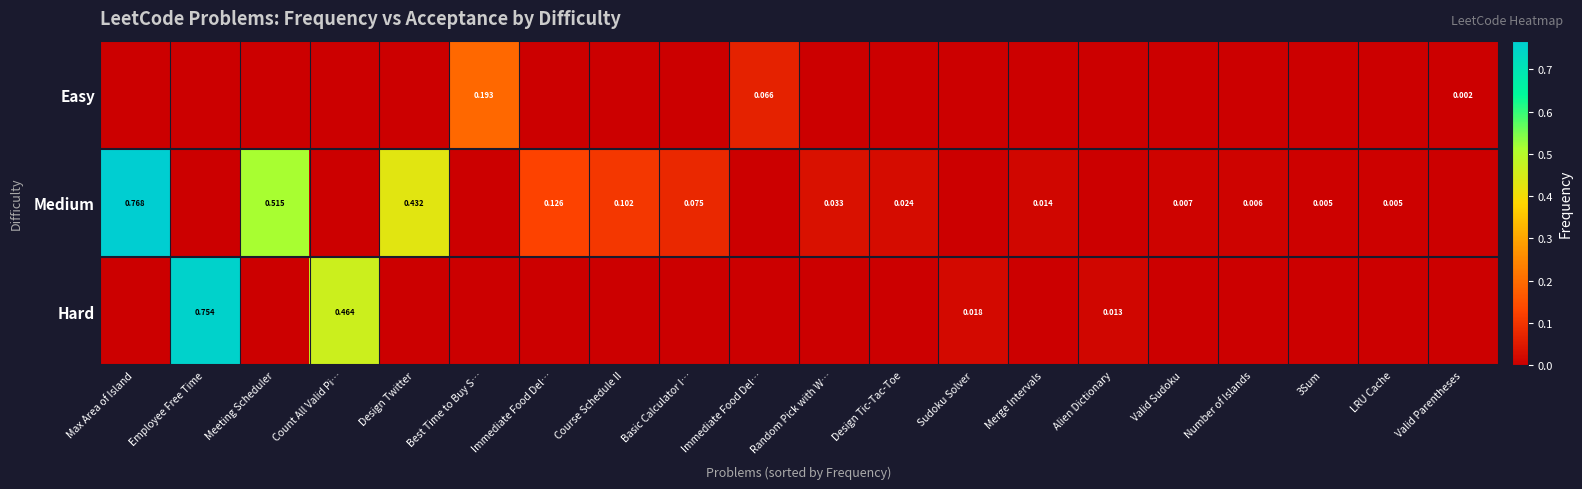

True or false: Easy has a value of 0.0 at Design Tic-Tac-Toe.

True